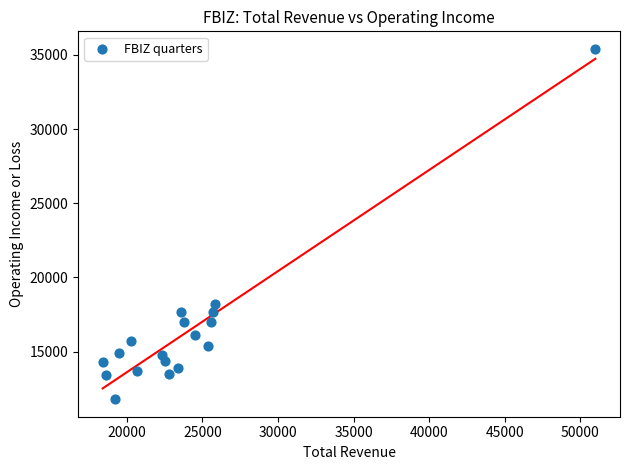

What Y value in the scatter plot is closest to 23600?

18200